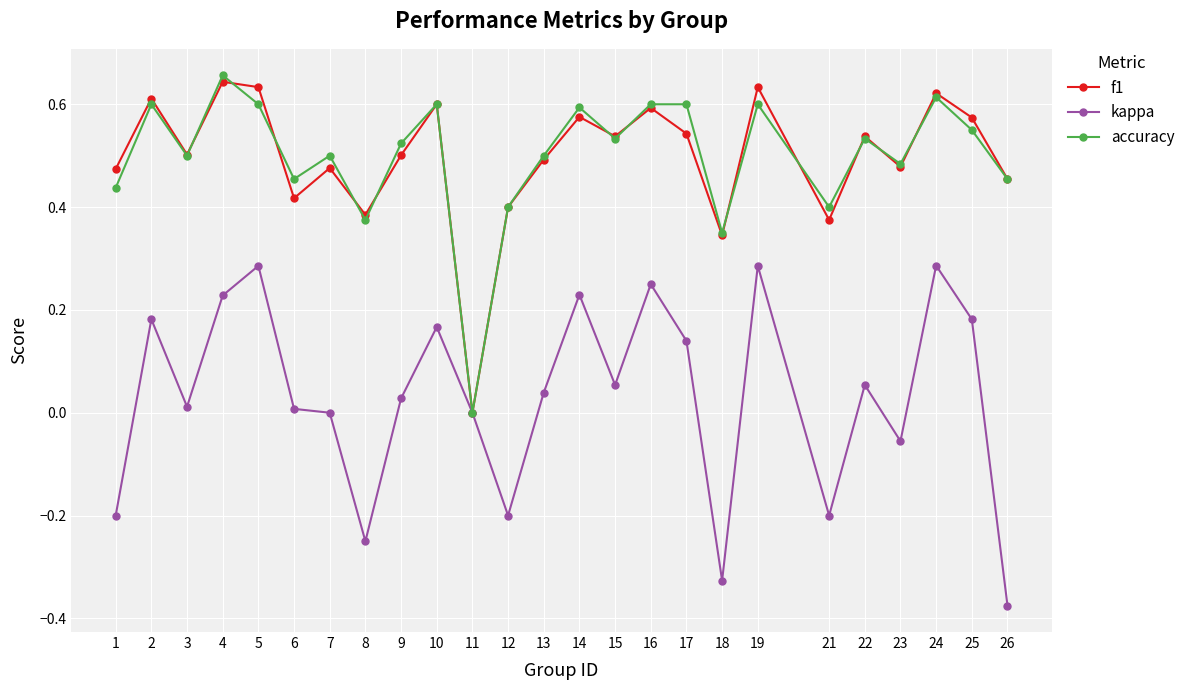

How many interior local peaks does the f1 series have?

9